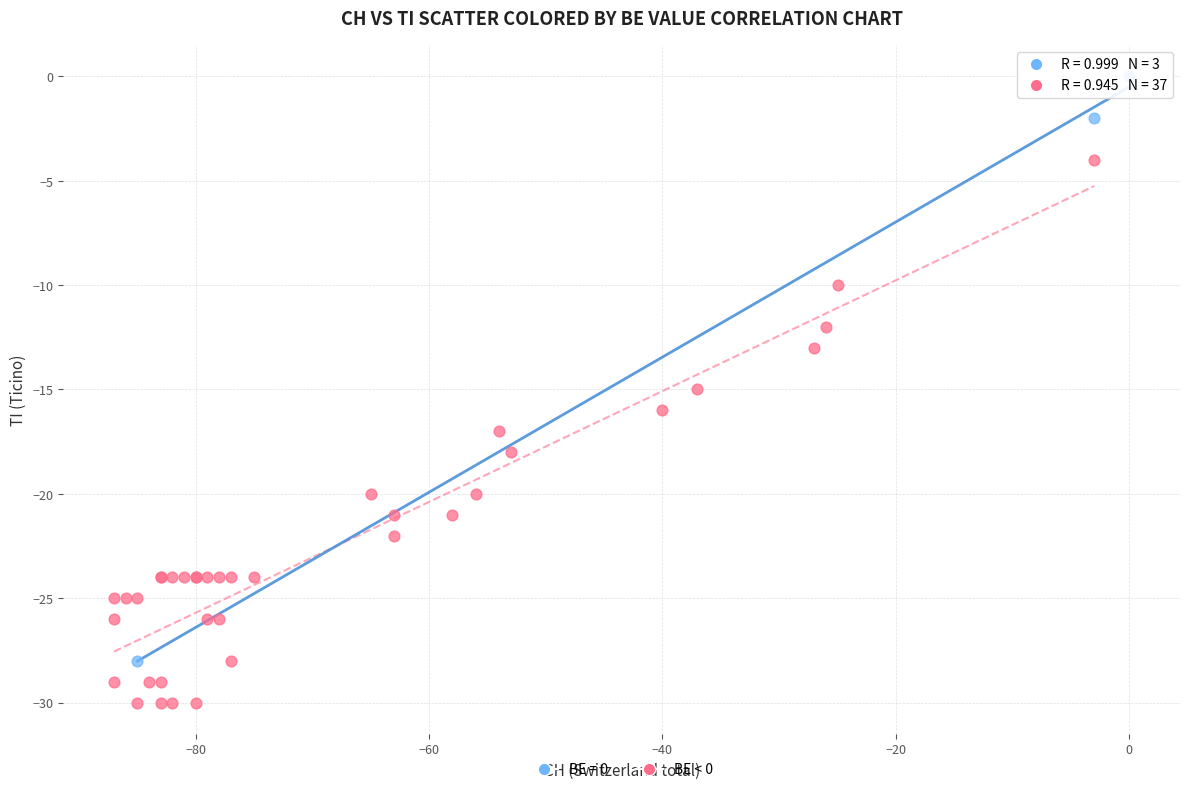

Which series reaches the maximum Y coordinate?

BE = 0